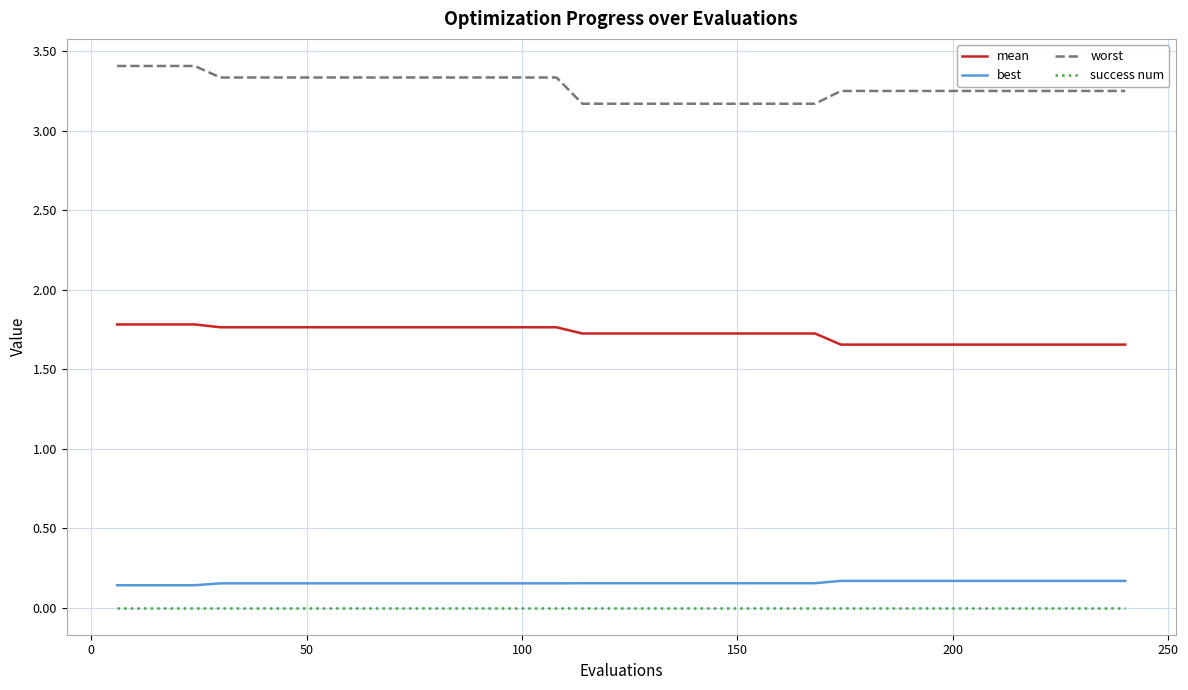

Which series has the largest total across all categories?

worst